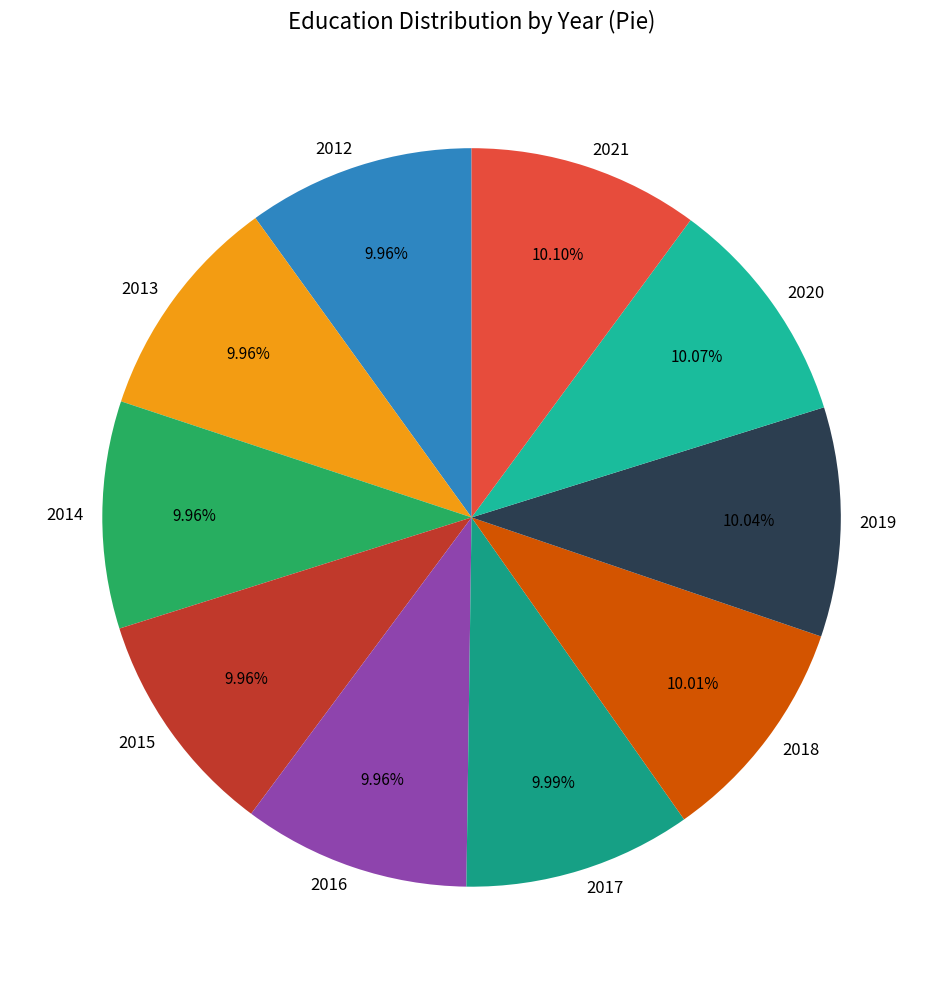

What is the total percentage of 2021 and 2018?

20.1%